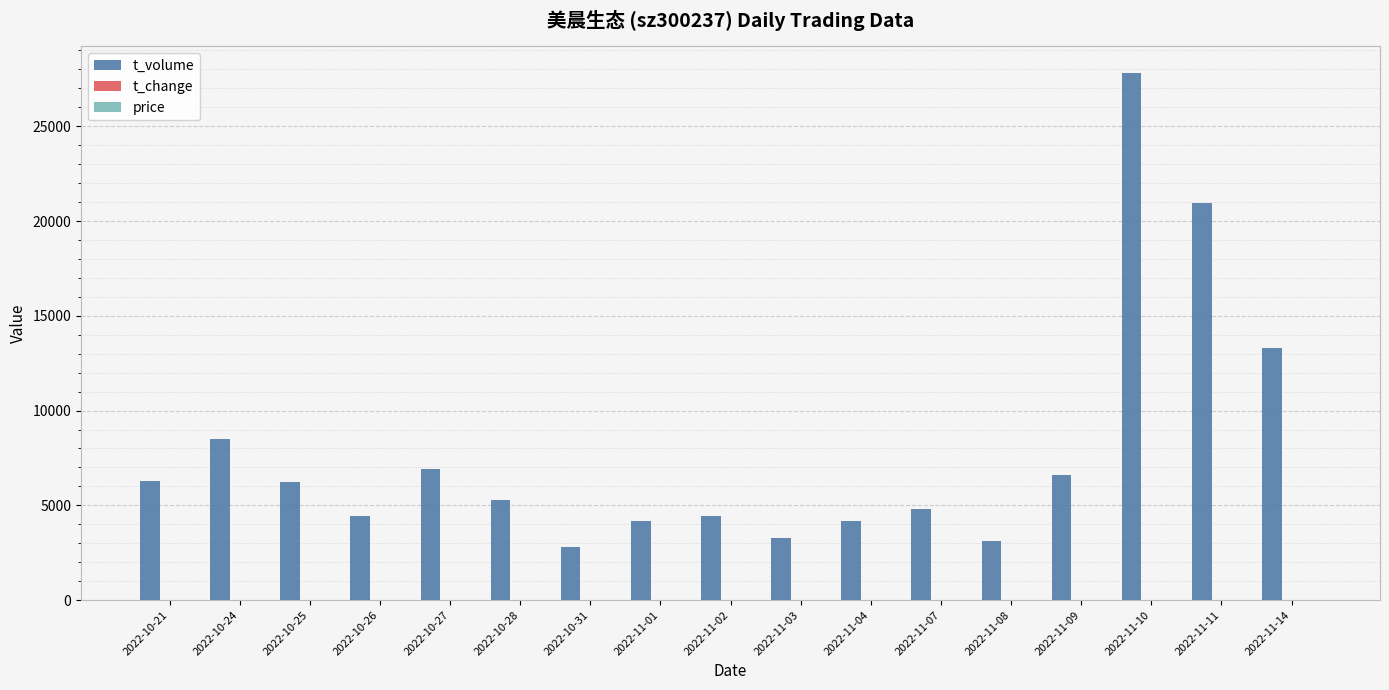

Does the chart contain stacked bars?

No